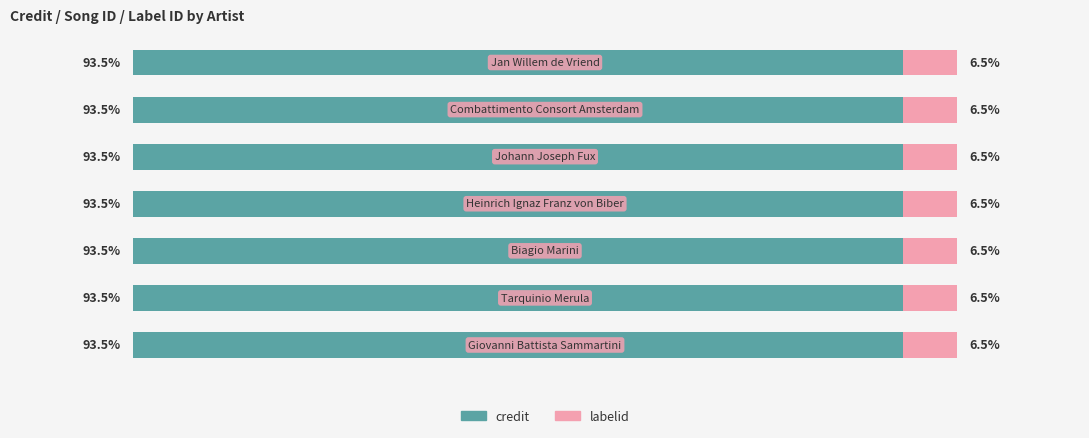

Which has a higher value, Johann Joseph Fux or Biagio Marini?

Johann Joseph Fux